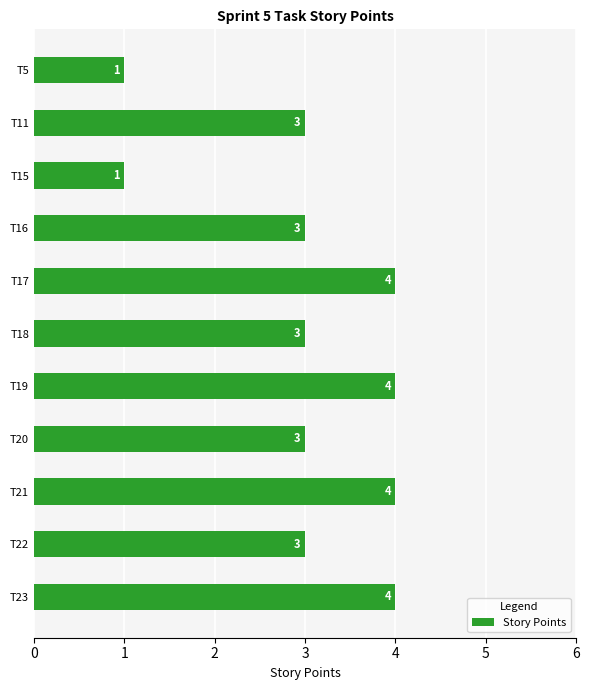

The chart shows a value of 3 at T18. True or false?

True